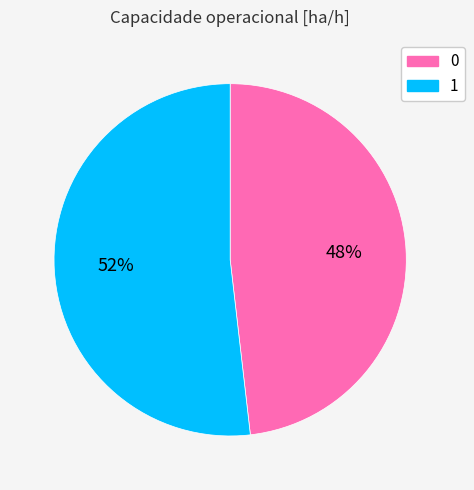

The 0 slice represents 48% of the pie. True or false?

True